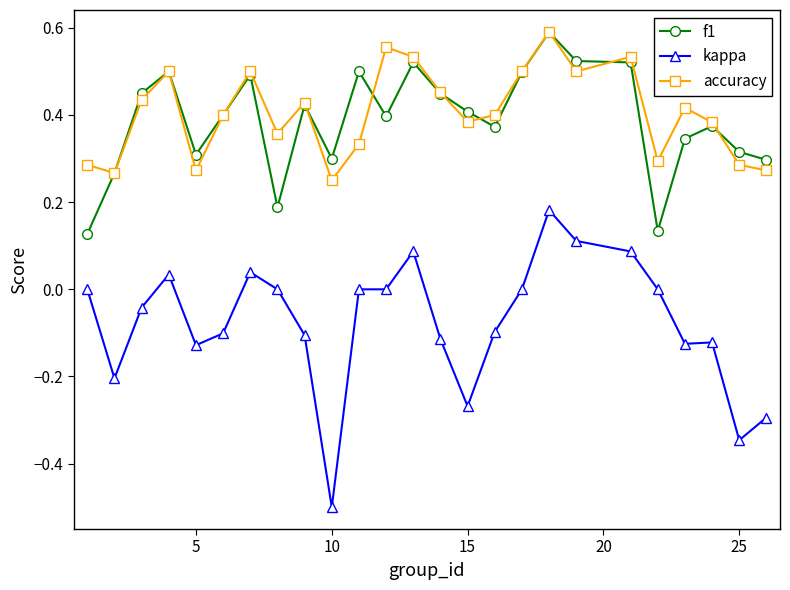

True or false: kappa and f1 cross at least once.

False